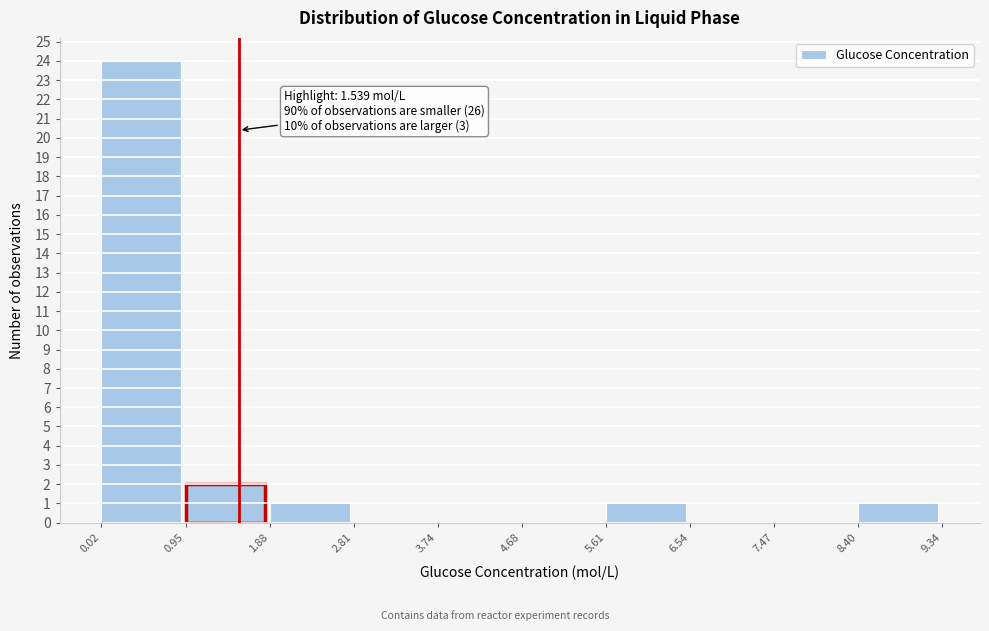

Which range on the x-axis has the tallest bar?

0.02 to 0.95